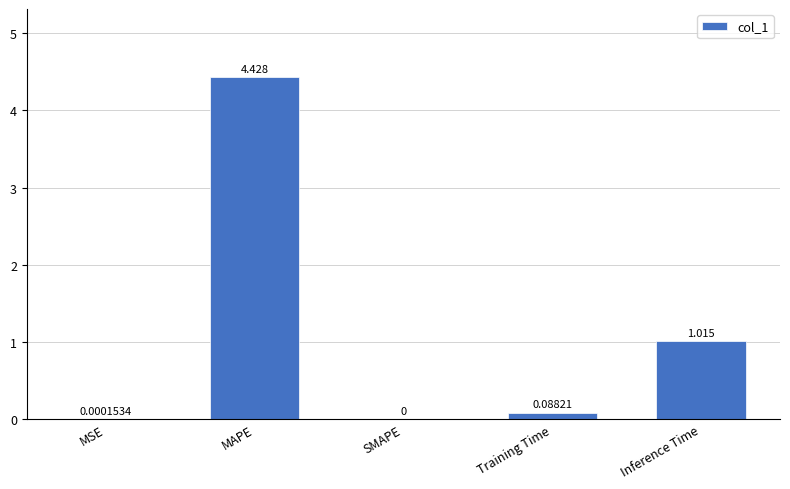

Which has a higher value, Training Time or MAPE?

MAPE